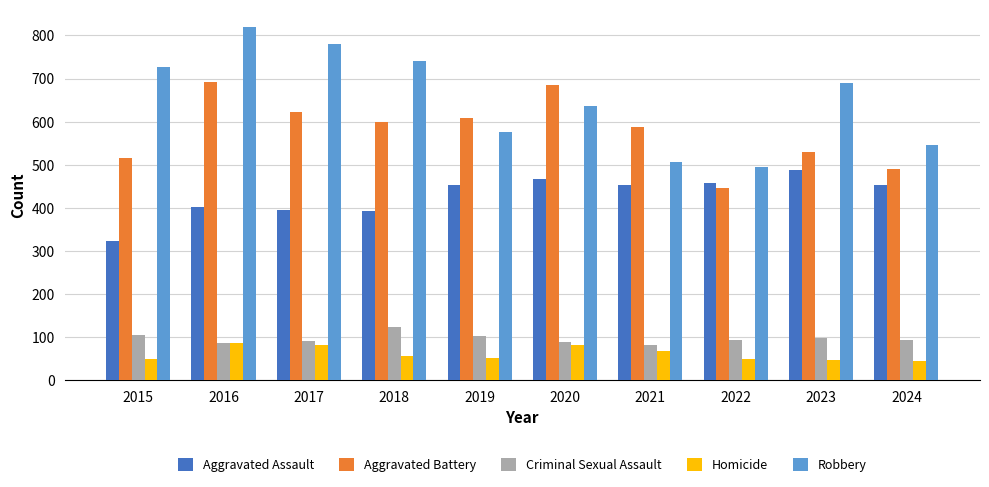

What is the greatest value displayed?

819